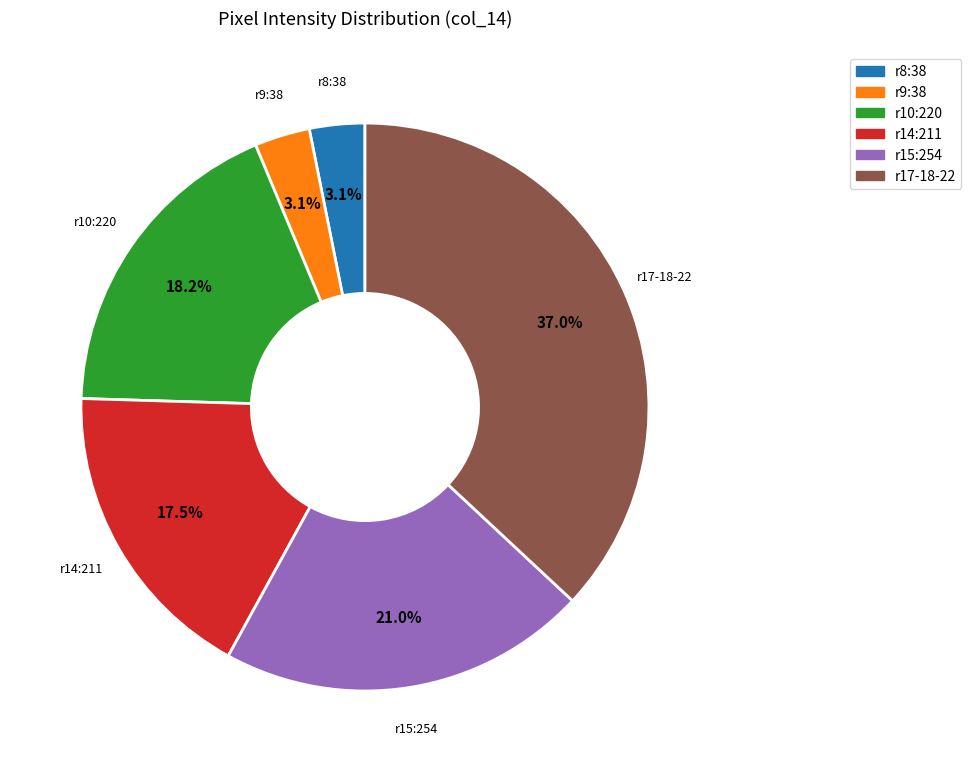

Is there a majority slice in this chart?

No